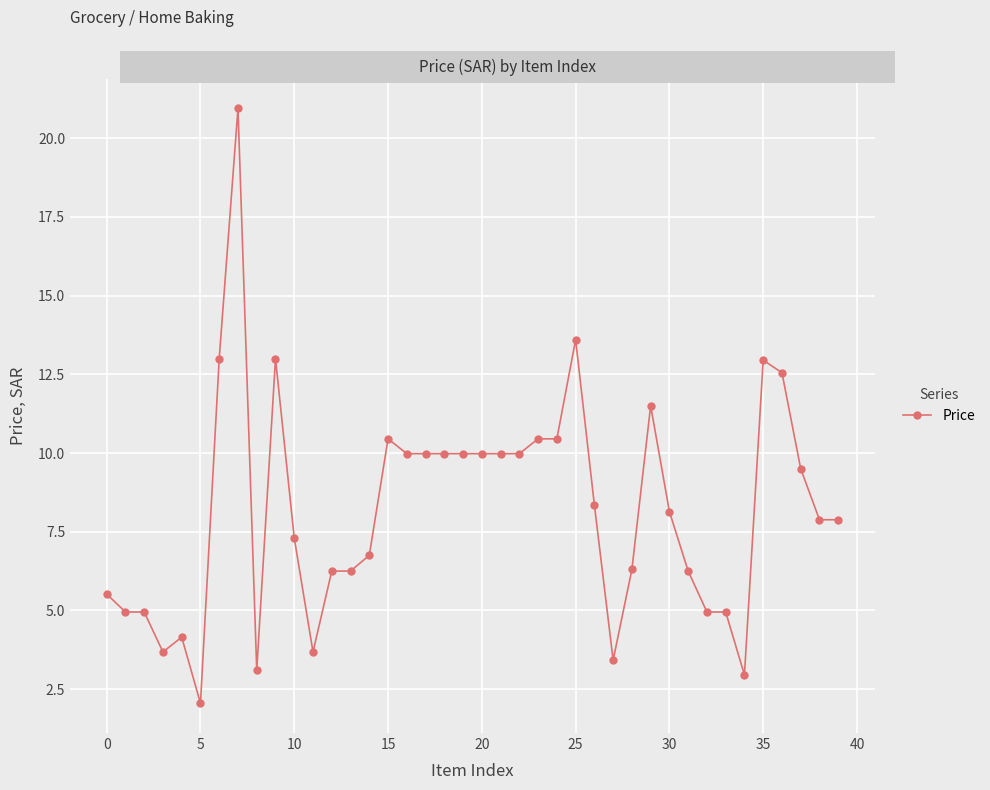

What is the value of the 19th point from the left?

10.0